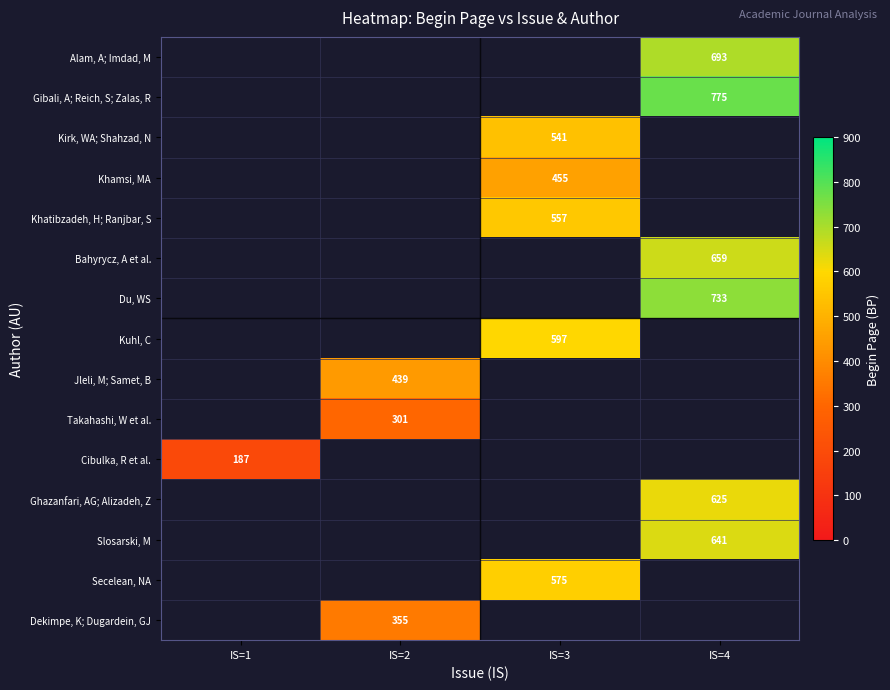

True or false: Slosarski, M has a value of 641 at IS=4.

True